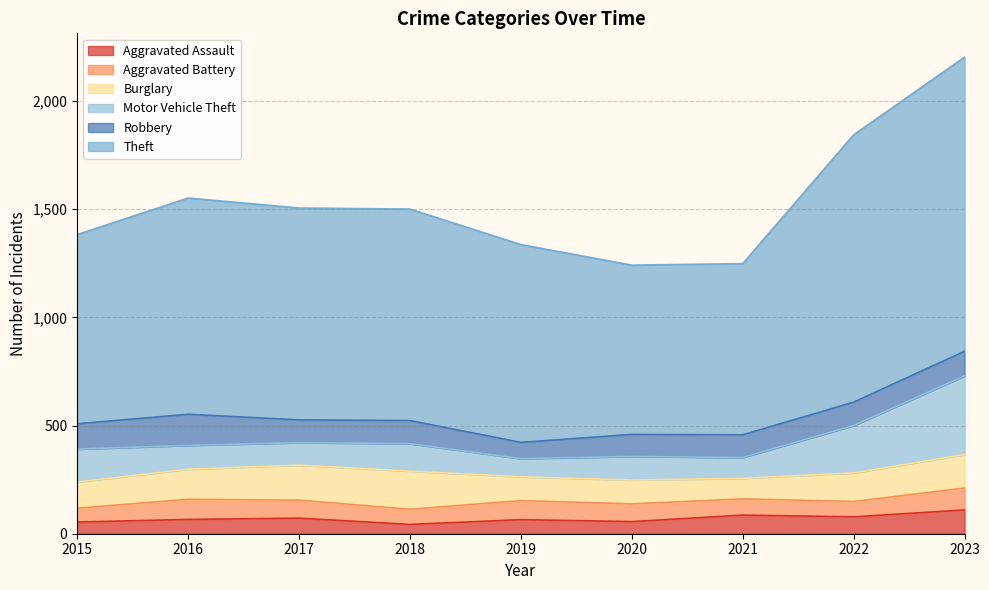

Is it true that Robbery equals 105 at 2017?

True